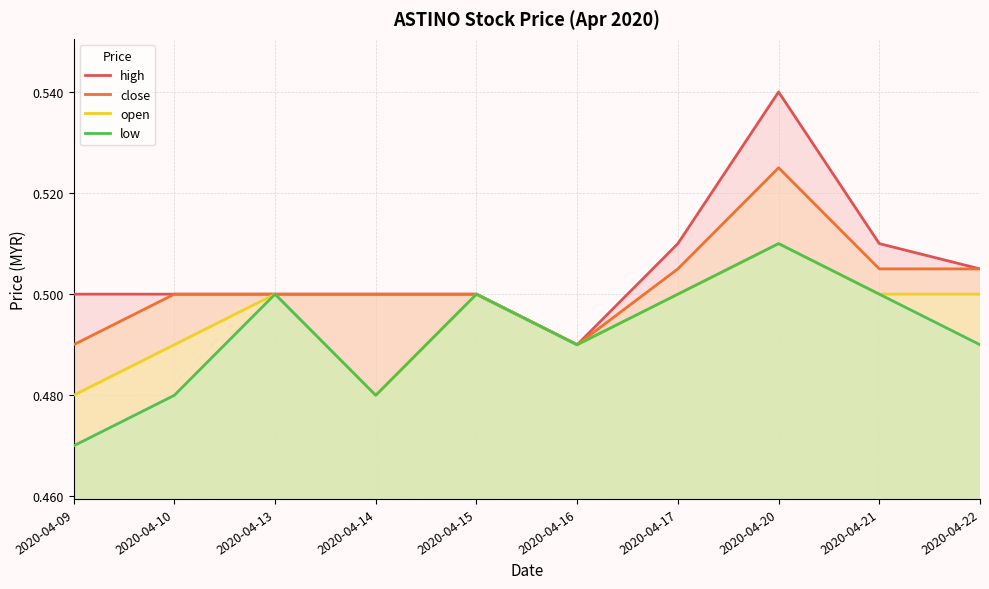

What is the minimum value shown in the chart?

0.5